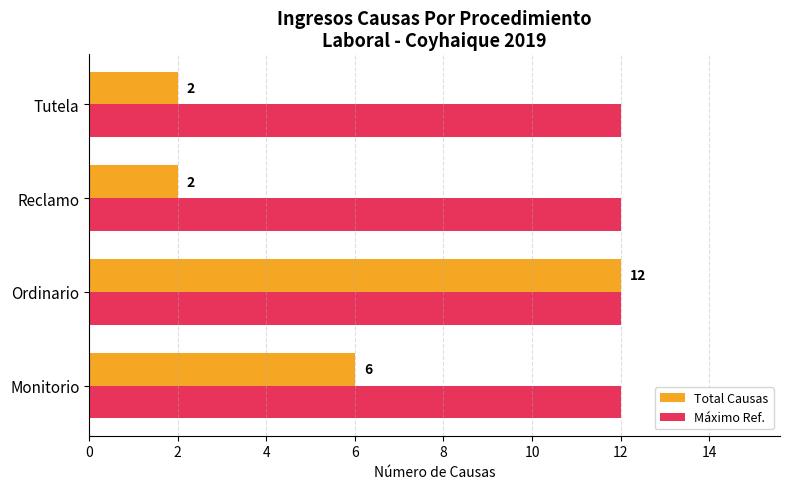

At how many categories does at least one series exceed 5?

4